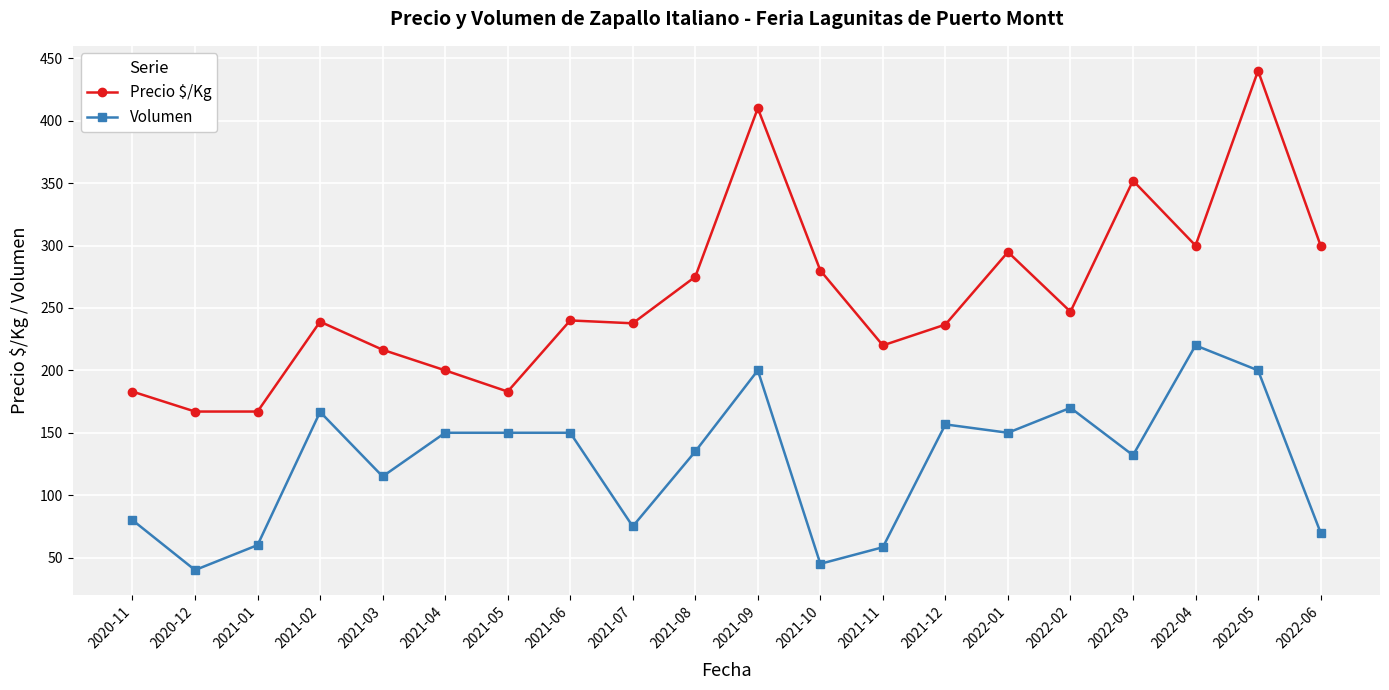

How many lines are shown in the chart?

2